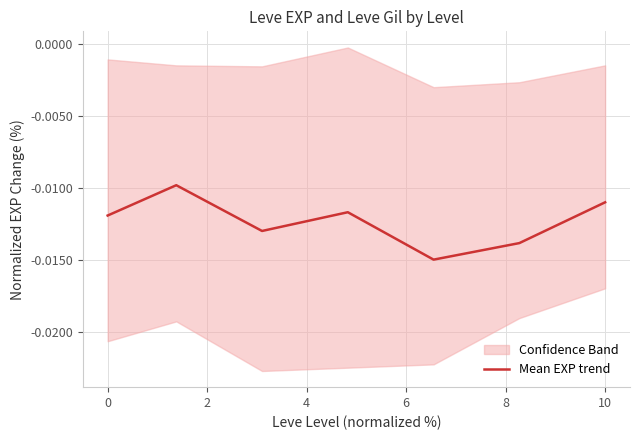

What is the label of the 4th point from the left?

4